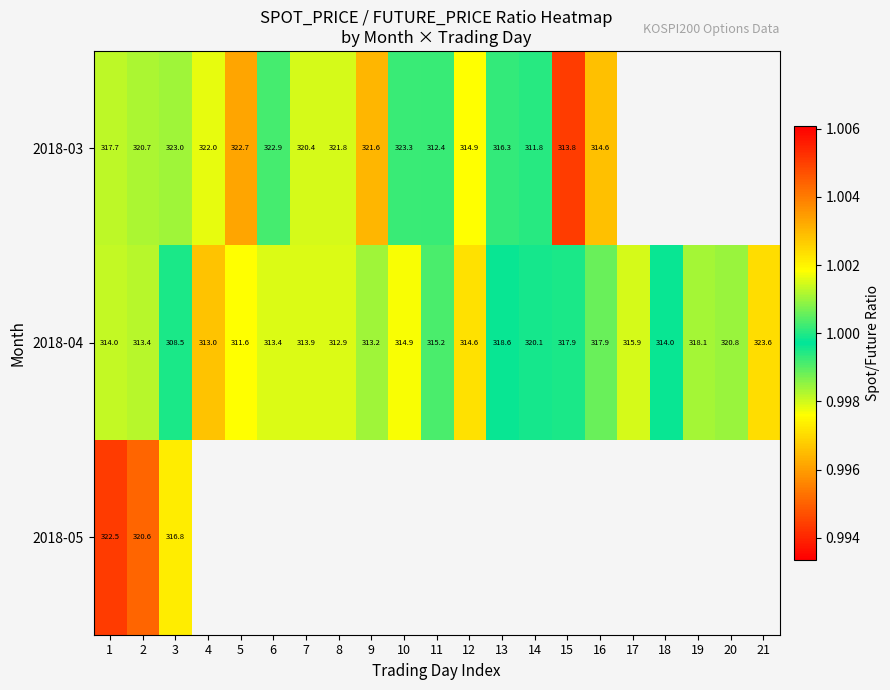

List the series in order of their overall mean, lowest first.

2018-03, 2018-04, 2018-05